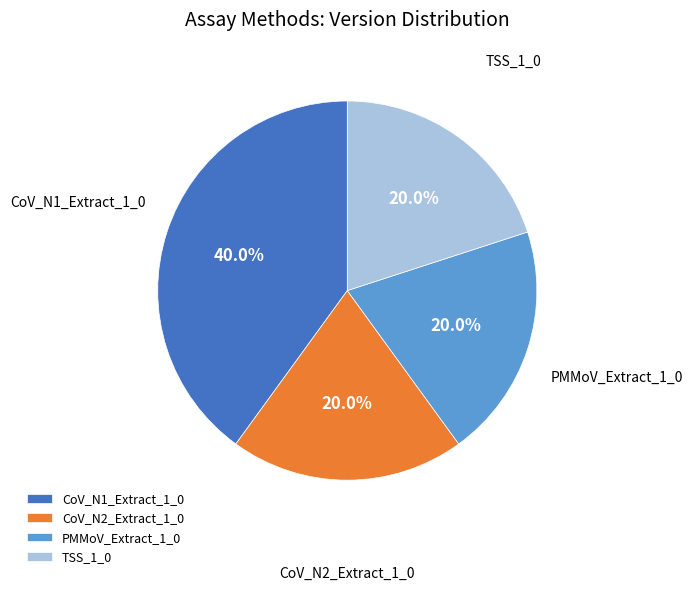

What is the ratio of the value at TSS_1_0 to the value at CoV_N1_Extract_1_0?

0.5